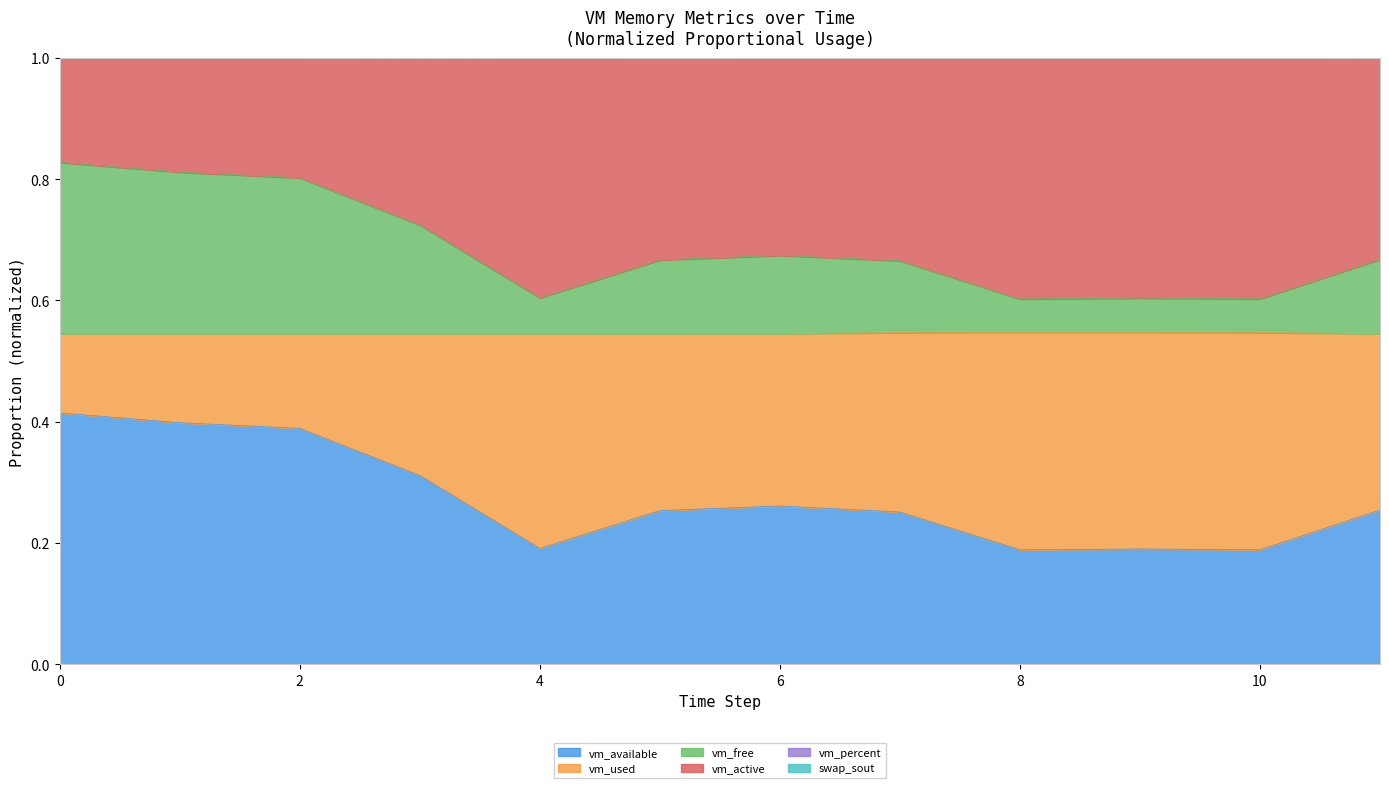

The value of vm_available at 0 is 0.2. True or false?

False